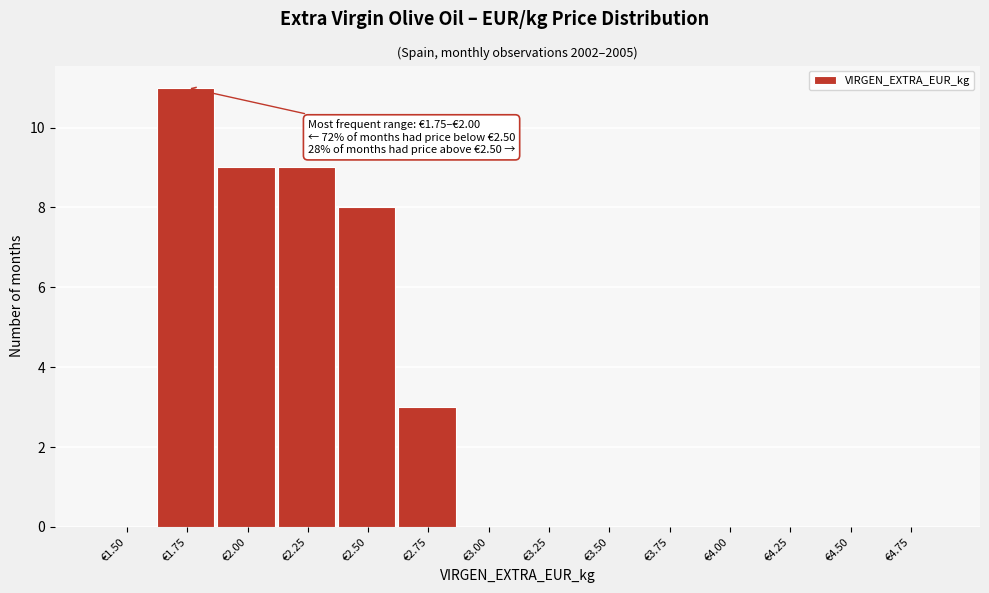

Reading left to right, transcribe all the data shown in this chart.

€1.50=0	€1.75=11	€2.00=9	€2.25=9	€2.50=8	€2.75=3	€3.00=0	€3.25=0	€3.50=0	€3.75=0	€4.00=0	€4.25=0	€4.50=0	€4.75=0